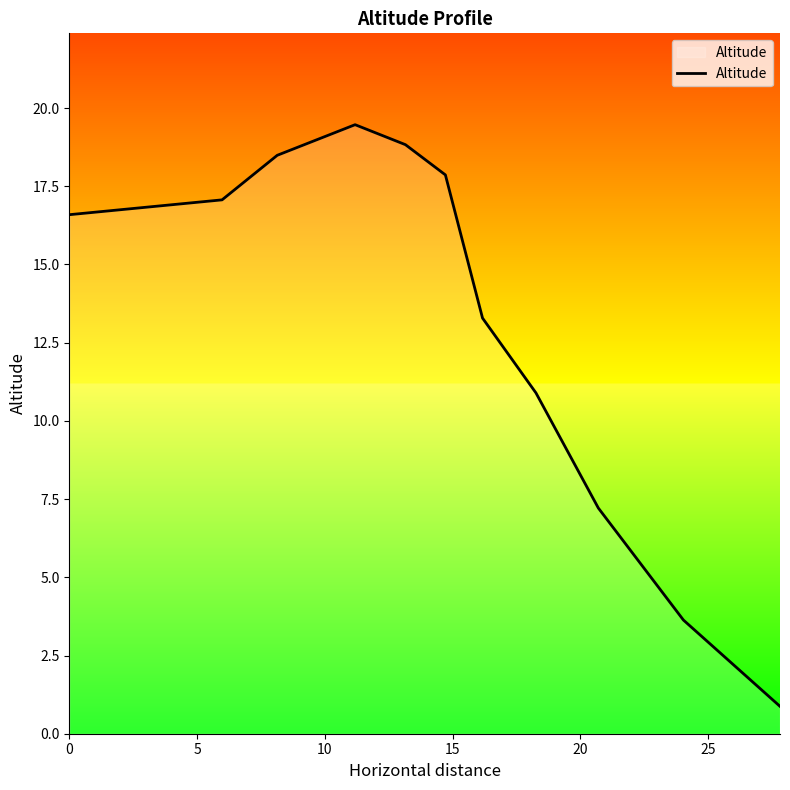

What is the maximum value shown in the chart?

19.5